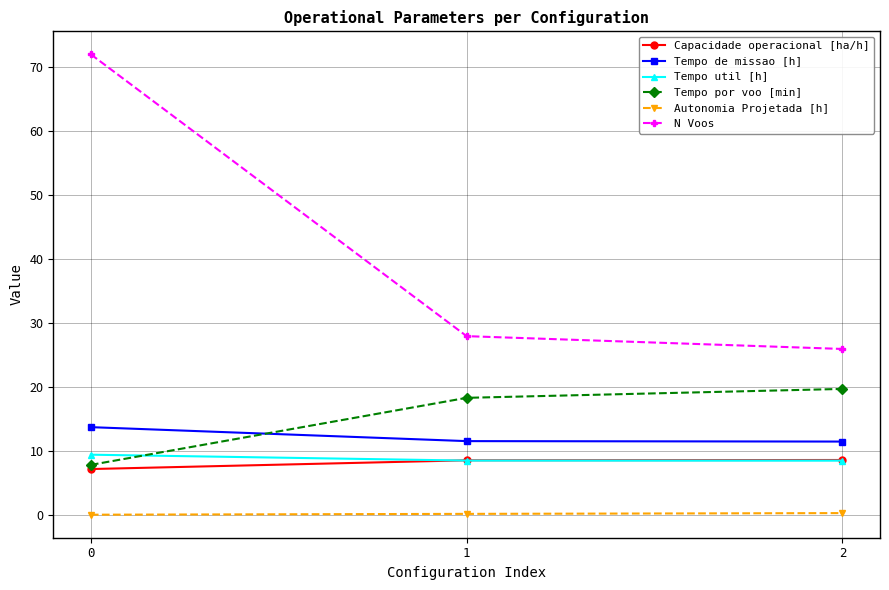

What is the minimum value for Capacidade operacional [ha/h]?

7.2